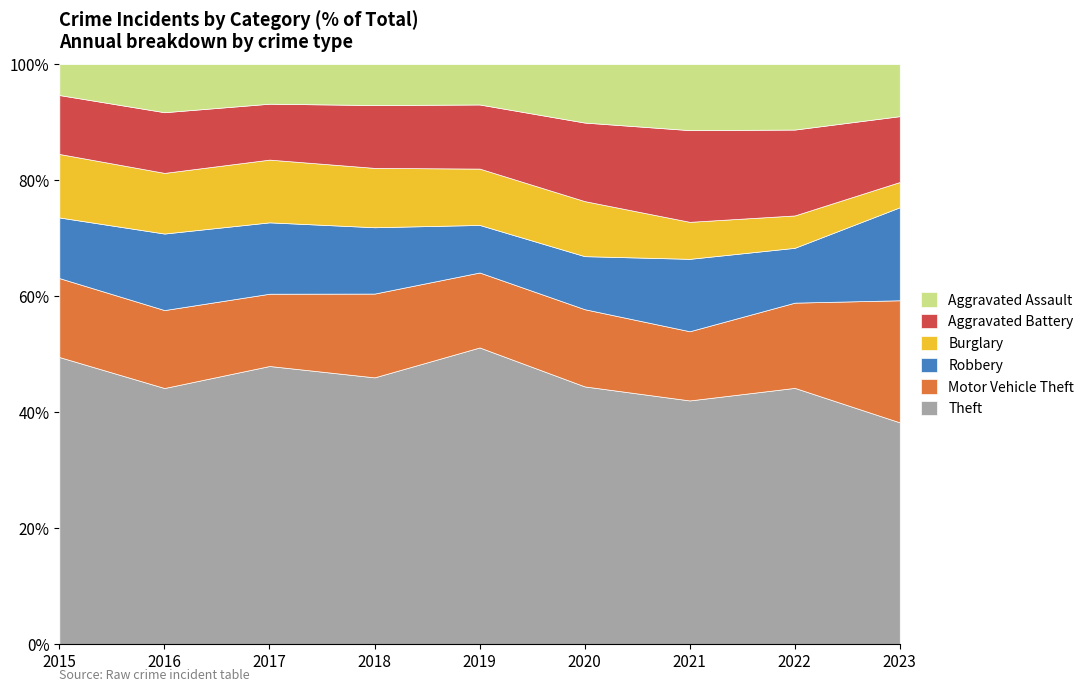

Where is the first local maximum for Aggravated Battery?

2016